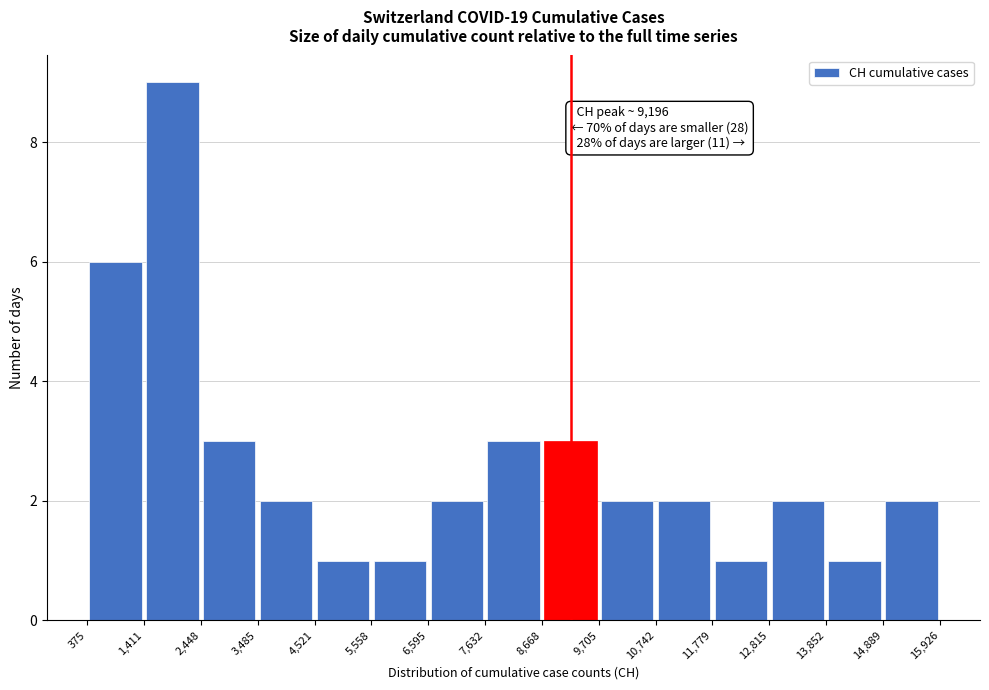

Over which range of the x-axis is the bar tallest?

1,411 to 2,448